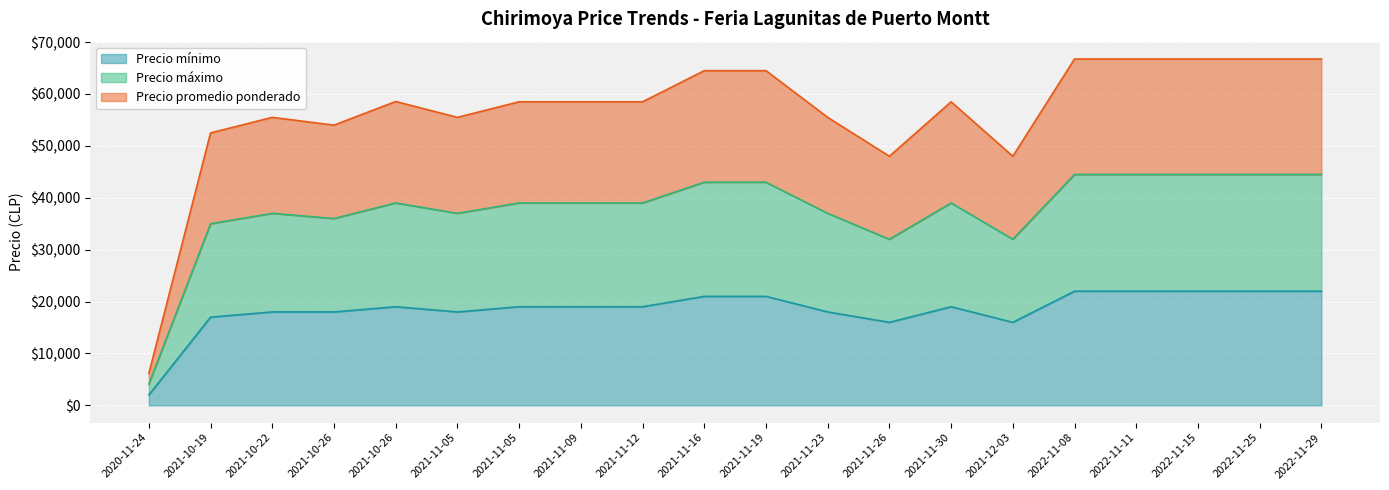

Count the number of categories in the chart.

20